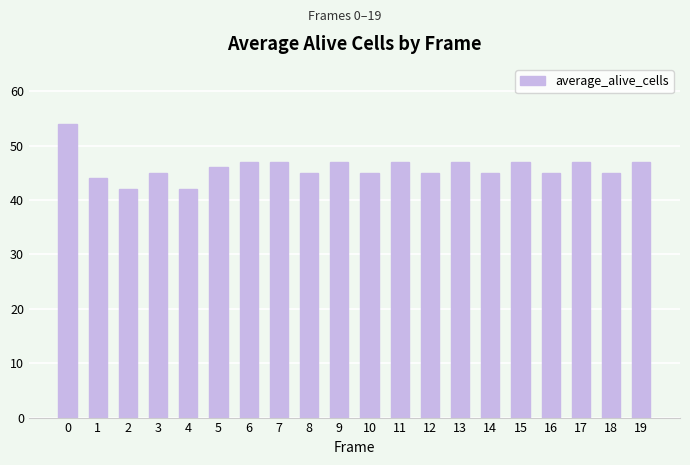

The value at 14 is 13. True or false?

False